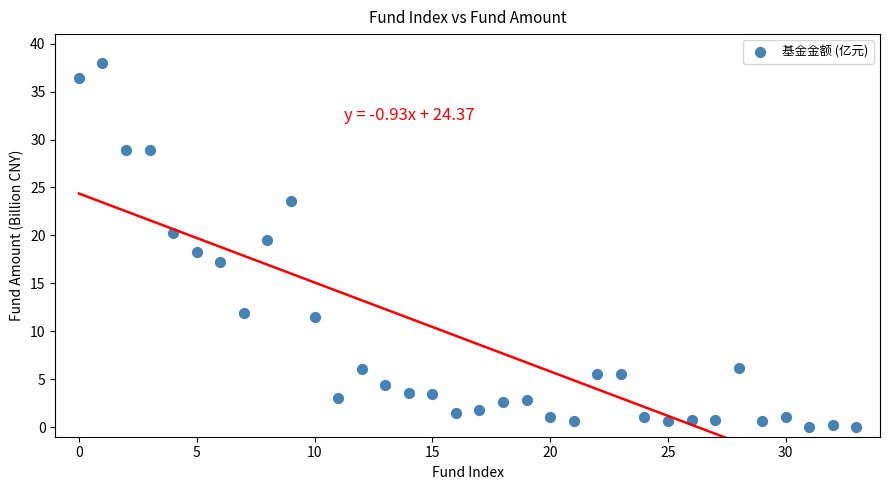

What is the range of Y values (max minus min)?

38.0